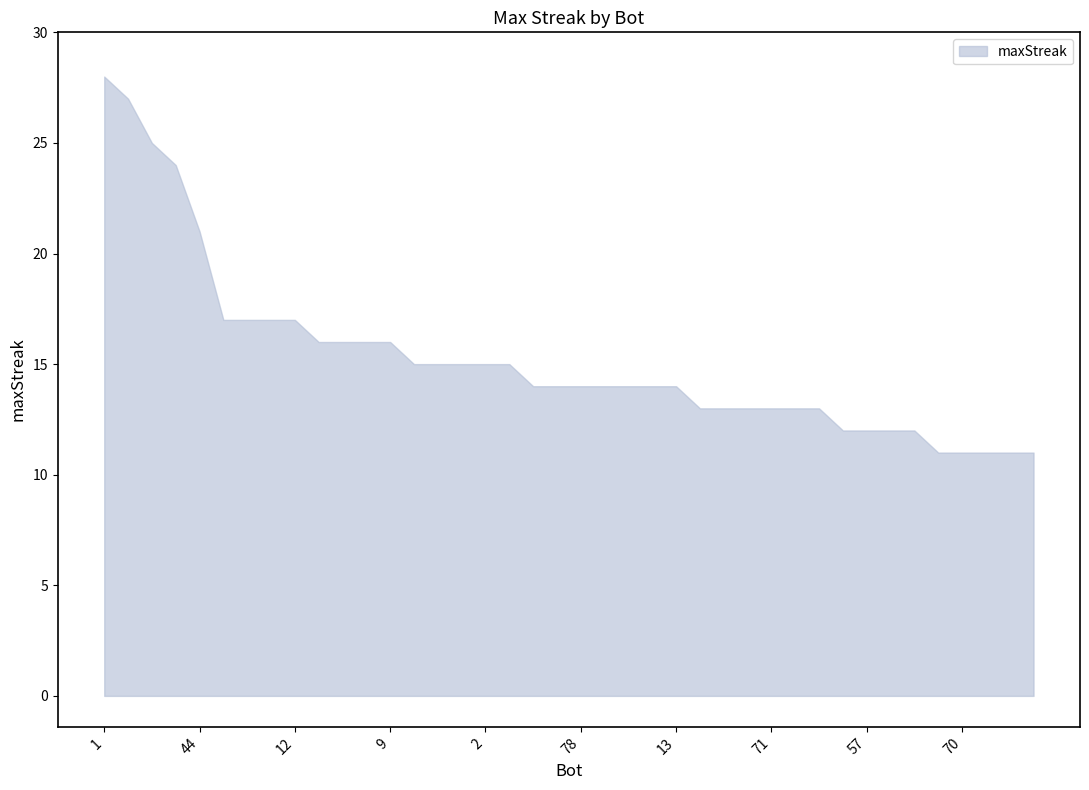

What is the label of the 8th point from the left?

48